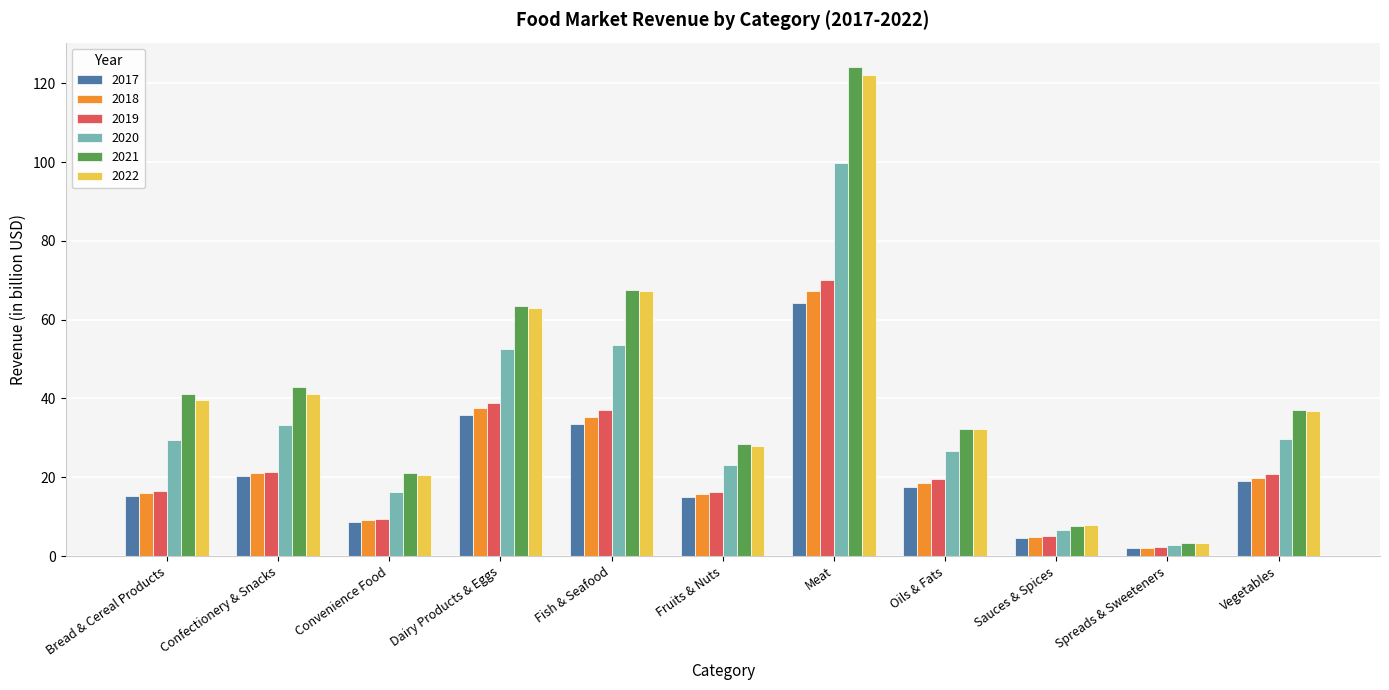

What is the smallest value displayed?

2.0